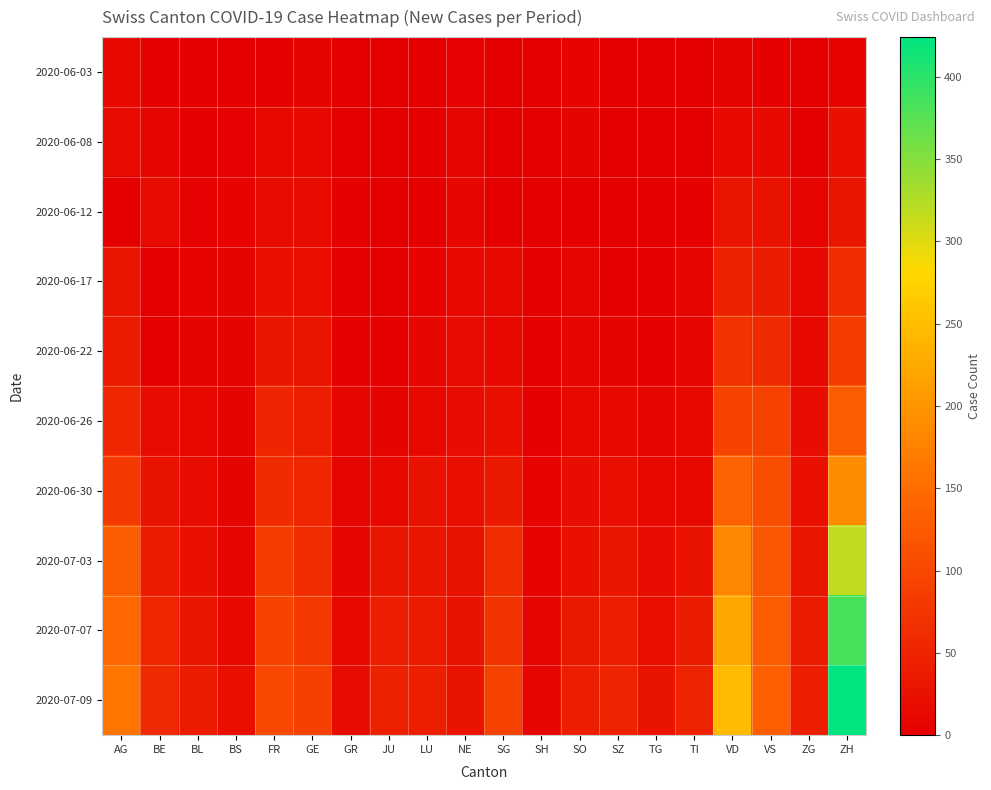

Reading left to right, extract all data points from this chart.

2020-06-03: AG=12	BE=2	BL=2	BS=1	FR=3	GE=6	GR=1	JU=0	LU=0	NE=4	SG=1	SH=0	SO=5	SZ=0	TG=0	TI=0	VD=6	VS=2	ZG=0	ZH=5
2020-06-08: AG=17	BE=8	BL=3	BS=4	FR=13	GE=12	GR=1	JU=0	LU=1	NE=9	SG=0	SH=1	SO=6	SZ=0	TG=1	TI=1	VD=15	VS=15	ZG=1	ZH=23
2020-06-12: AG=0	BE=17	BL=4	BS=5	FR=16	GE=18	GR=2	JU=0	LU=0	NE=10	SG=0	SH=1	SO=0	SZ=1	TG=1	TI=2	VD=30	VS=28	ZG=9	ZH=30
2020-06-17: AG=30	BE=0	BL=5	BS=6	FR=24	GE=21	GR=2	JU=1	LU=5	NE=13	SG=12	SH=3	SO=9	SZ=1	TG=2	TI=8	VD=47	VS=39	ZG=13	ZH=62
2020-06-22: AG=38	BE=0	BL=7	BS=7	FR=32	GE=30	GR=3	JU=3	LU=10	NE=17	SG=14	SH=3	SO=11	SZ=6	TG=2	TI=11	VD=70	VS=58	ZG=14	ZH=83
2020-06-26: AG=53	BE=18	BL=12	BS=7	FR=52	GE=43	GR=8	JU=6	LU=14	NE=19	SG=23	SH=3	SO=13	SZ=13	TG=8	TI=12	VD=94	VS=92	ZG=19	ZH=129
2020-06-30: AG=81	BE=27	BL=17	BS=7	FR=61	GE=54	GR=9	JU=12	LU=25	NE=22	SG=35	SH=5	SO=19	SZ=21	TG=12	TI=14	VD=135	VS=109	ZG=23	ZH=189
2020-07-03: AG=128	BE=39	BL=23	BS=10	FR=84	GE=62	GR=11	JU=30	LU=32	NE=25	SG=62	SH=5	SO=24	SZ=32	TG=19	TI=26	VD=182	VS=120	ZG=31	ZH=316
2020-07-07: AG=144	BE=53	BL=32	BS=15	FR=96	GE=78	GR=14	JU=41	LU=37	NE=26	SG=75	SH=8	SO=35	SZ=42	TG=21	TI=40	VD=221	VS=129	ZG=38	ZH=382
2020-07-09: AG=160	BE=59	BL=38	BS=21	FR=100	GE=90	GR=18	JU=47	LU=43	NE=28	SG=92	SH=8	SO=41	SZ=49	TG=27	TI=50	VD=246	VS=131	ZG=41	ZH=424